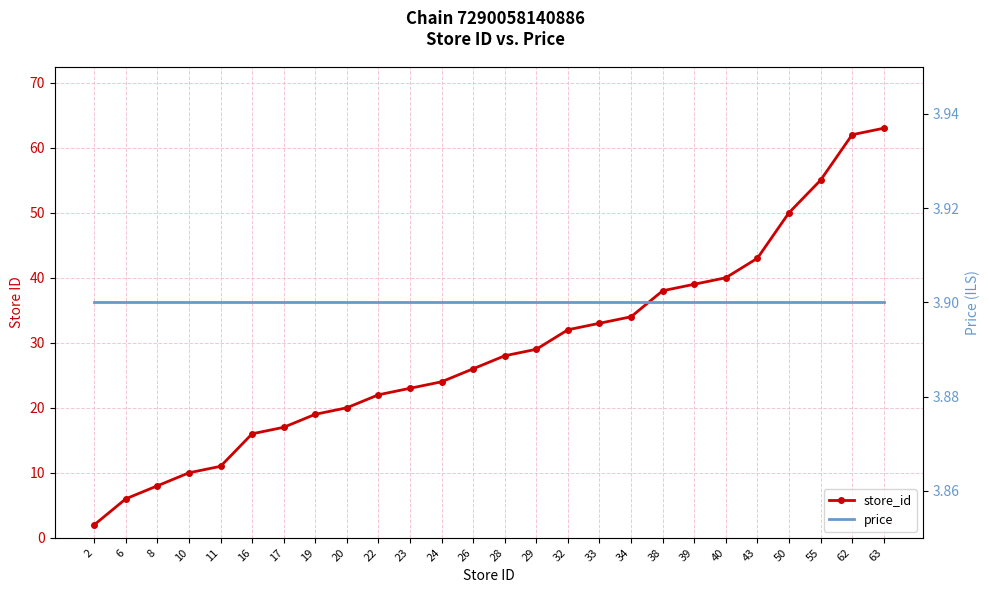

What are all the series names shown in the legend?

store_id, price